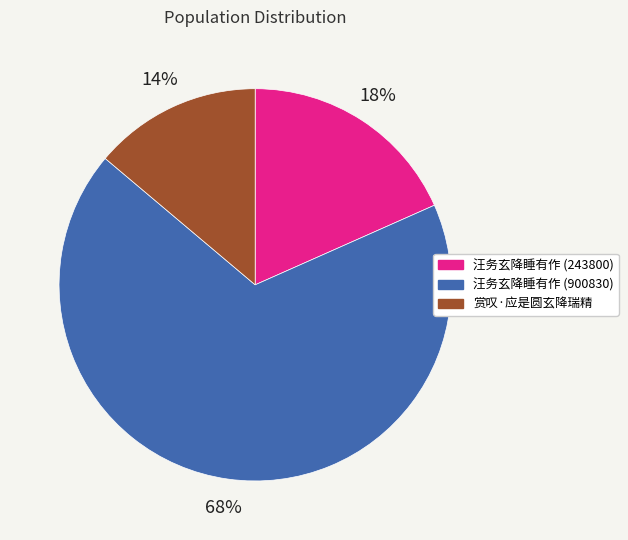

Between 汪务玄降睡有作 (243800) and 汪务玄降睡有作 (900830), which is larger?

汪务玄降睡有作 (900830)